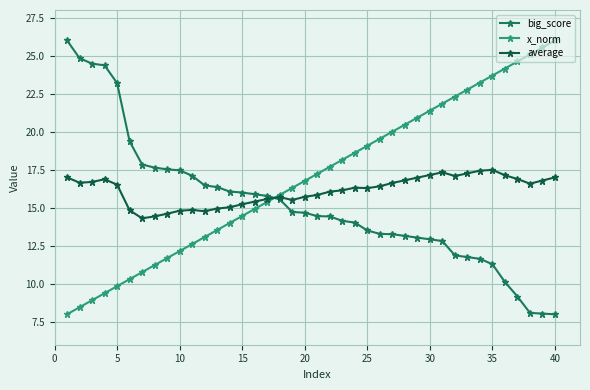

What is the average value of the average series?

16.1